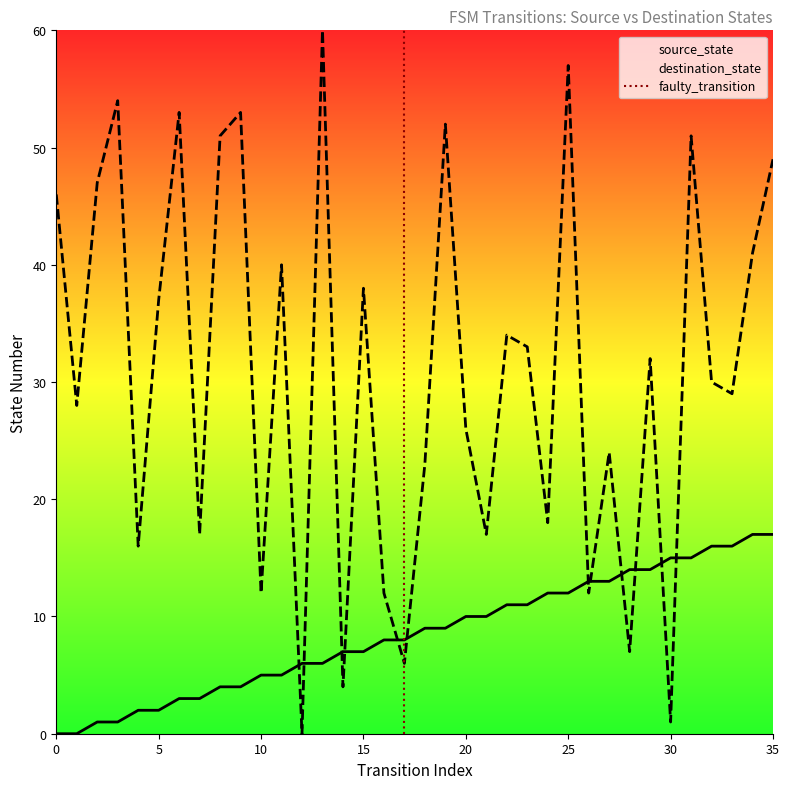

Reading right to left, extract all data points from this chart.

source_state: 35=17	34=17	33=16	32=16	31=15	30=15	29=14	28=14	27=13	26=13	25=12	24=12	23=11	22=11	21=10	20=10	19=9	18=9	17=8	16=8	15=7	14=7	13=6	12=6	11=5	10=5	9=4	8=4	7=3	6=3	5=2	4=2	3=1	2=1	1=0	0=0
destination_state: 35=49	34=41	33=29	32=30	31=51	30=1	29=32	28=7	27=24	26=12	25=57	24=18	23=33	22=34	21=17	20=26	19=52	18=23	17=6	16=12	15=38	14=4	13=60	12=0	11=40	10=12	9=53	8=51	7=17	6=53	5=37	4=16	3=54	2=47	1=28	0=46